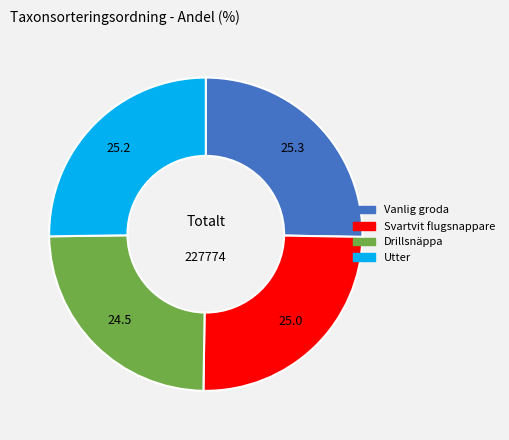

Approximately how many times larger is the value at Vanlig groda compared to Utter?

1.0